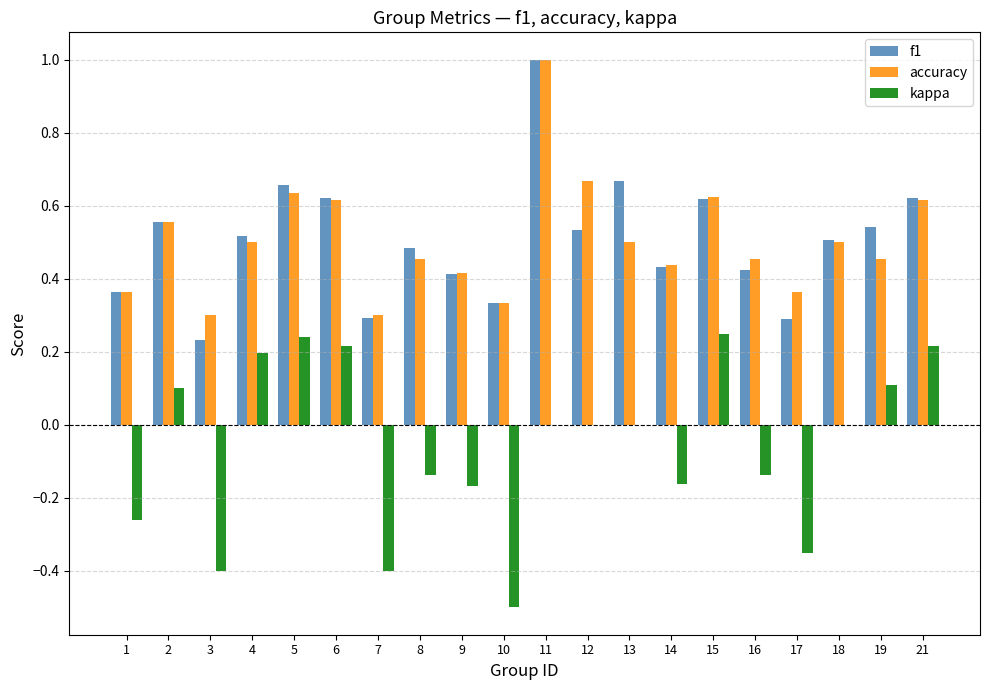

Count the number of categories in the chart.

20